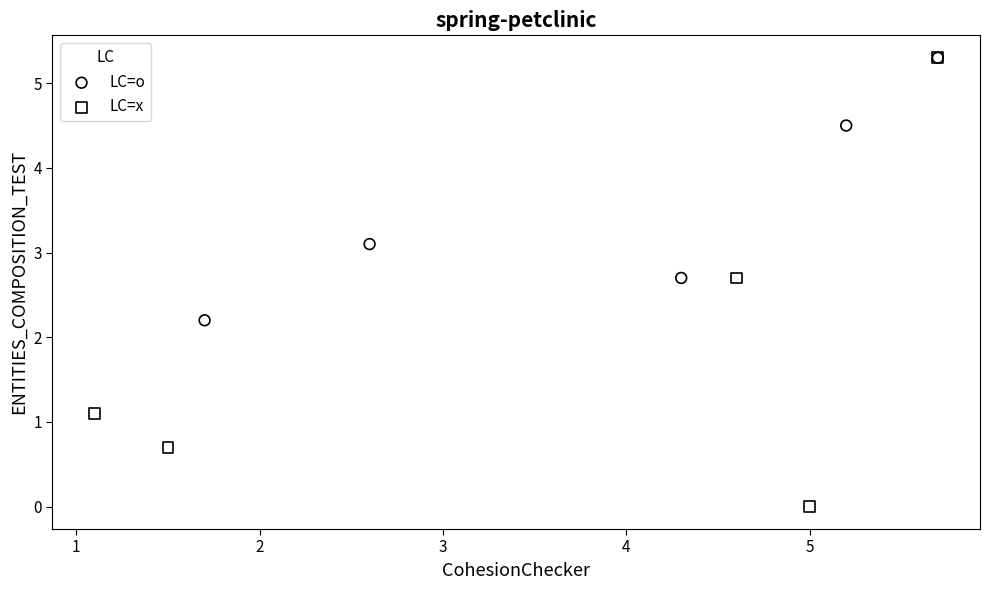

Which series reaches the minimum Y coordinate?

LC=x